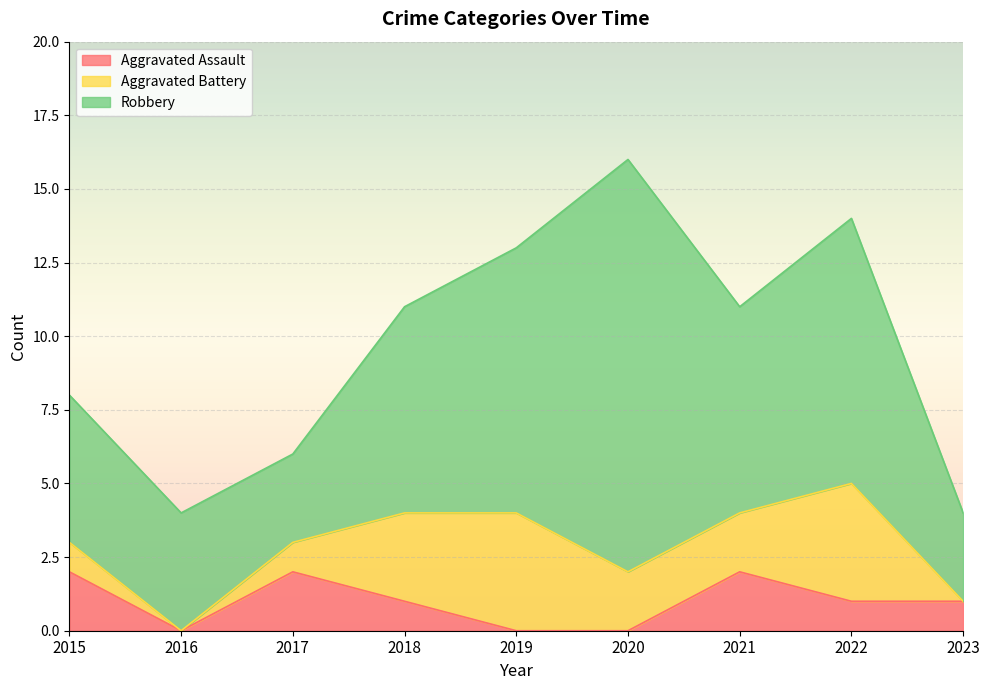

Which category has the highest value across all series?

2020